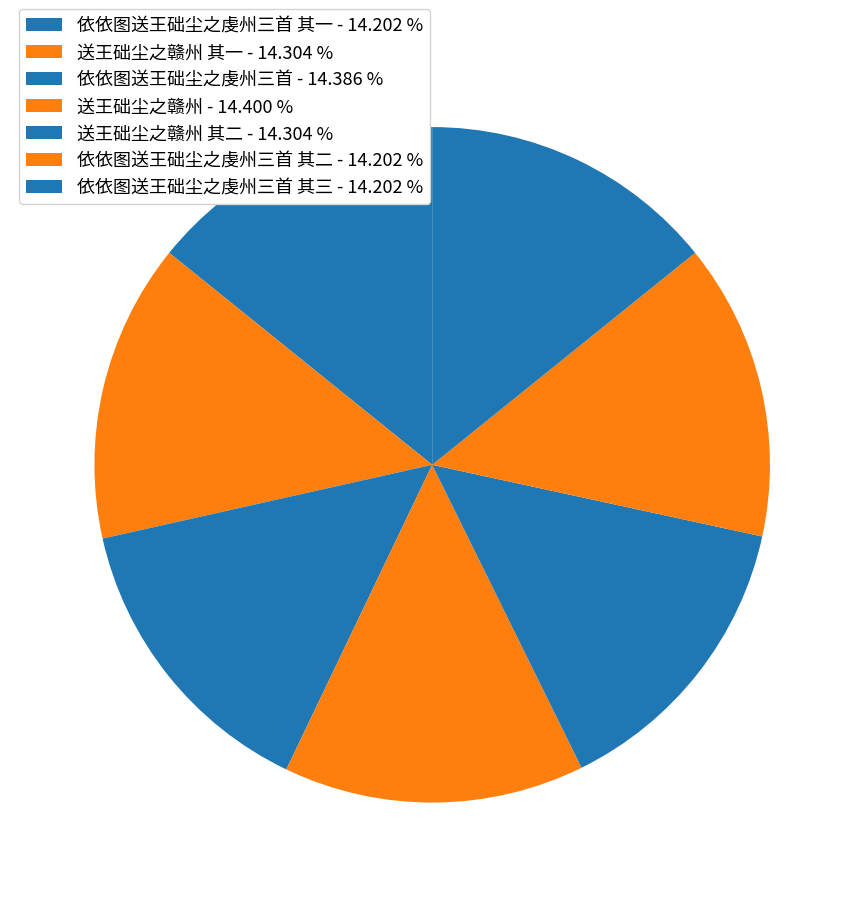

Which category has the biggest portion of the pie?

送王础尘之赣州